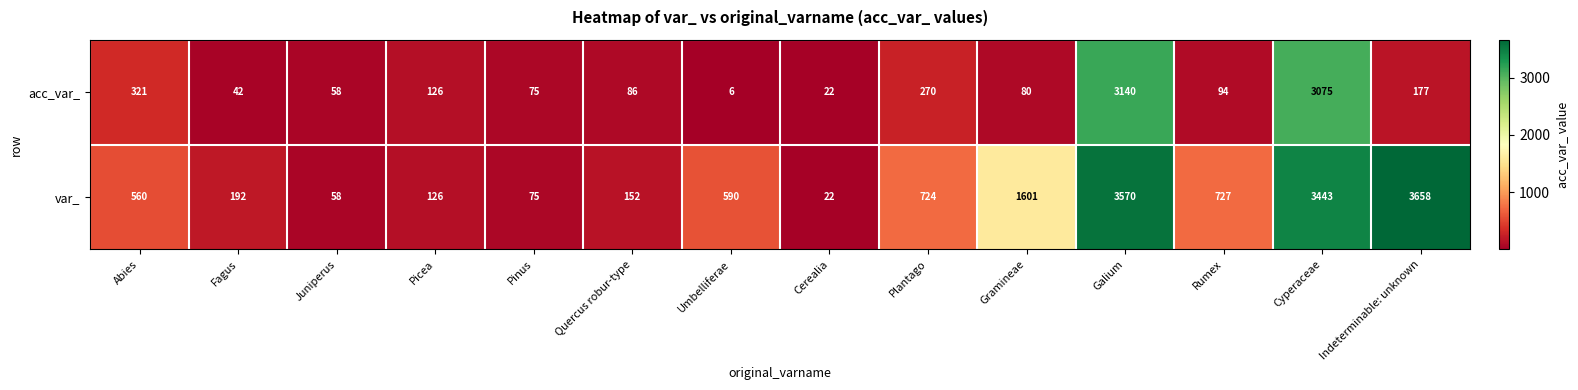

What is the difference between the acc_var_ values at Indeterminable: unknown and Picea?

51